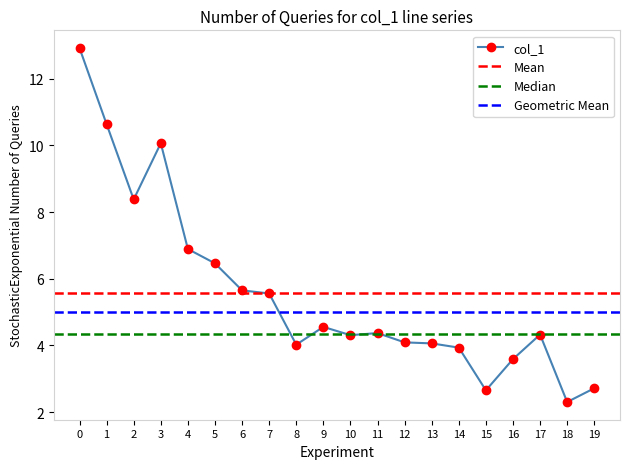

Is it true that col_1 equals 1.7 at 14?

False